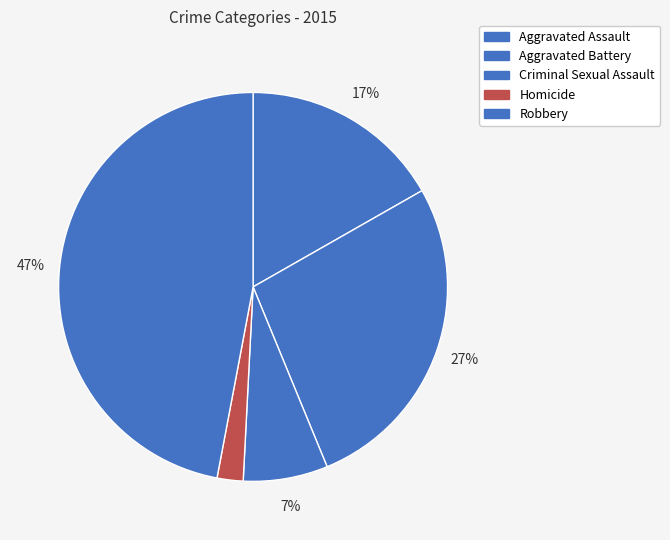

Which slice is the smallest?

Homicide